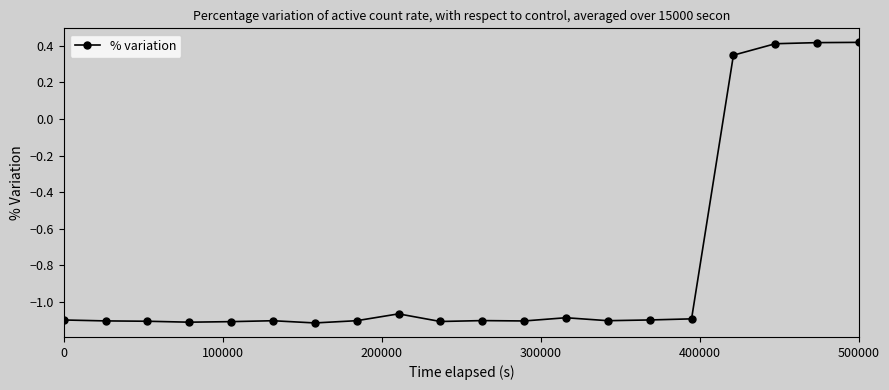

Is this an area chart (filled region under the line)?

No